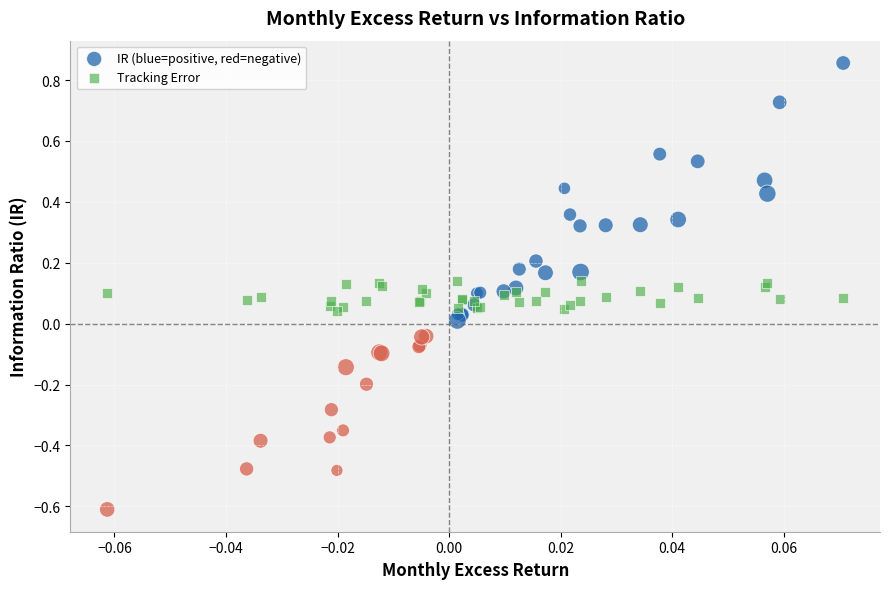

Which series contains the highest Y value?

IR (blue=positive, red=negative)